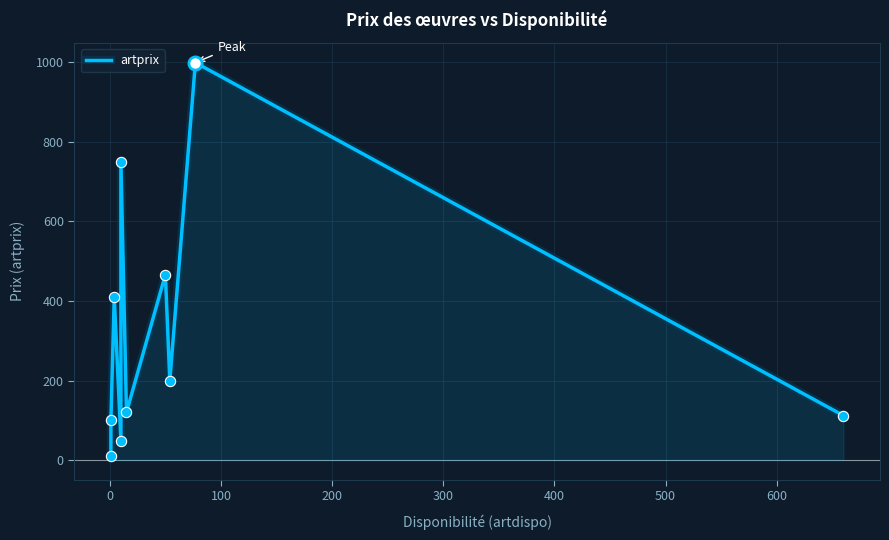

What is the change in value from 0 to 600?

+100